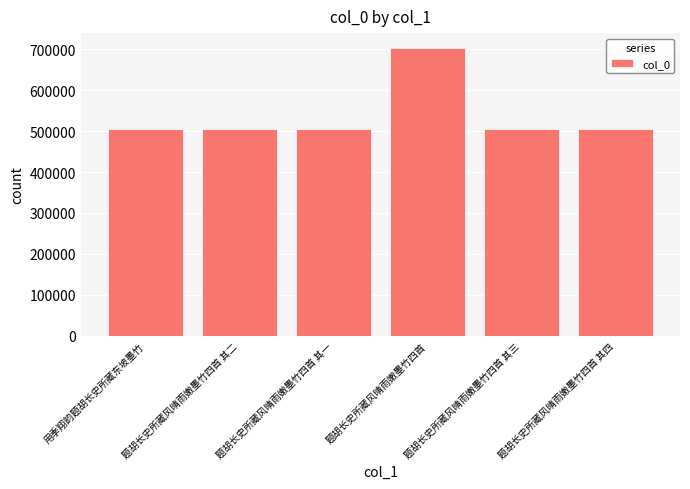

What is the change in value from 题胡长史所藏风晴雨嫩墨竹四首 其一 to 题胡长史所藏风晴雨嫩墨竹四首 其三?

+2